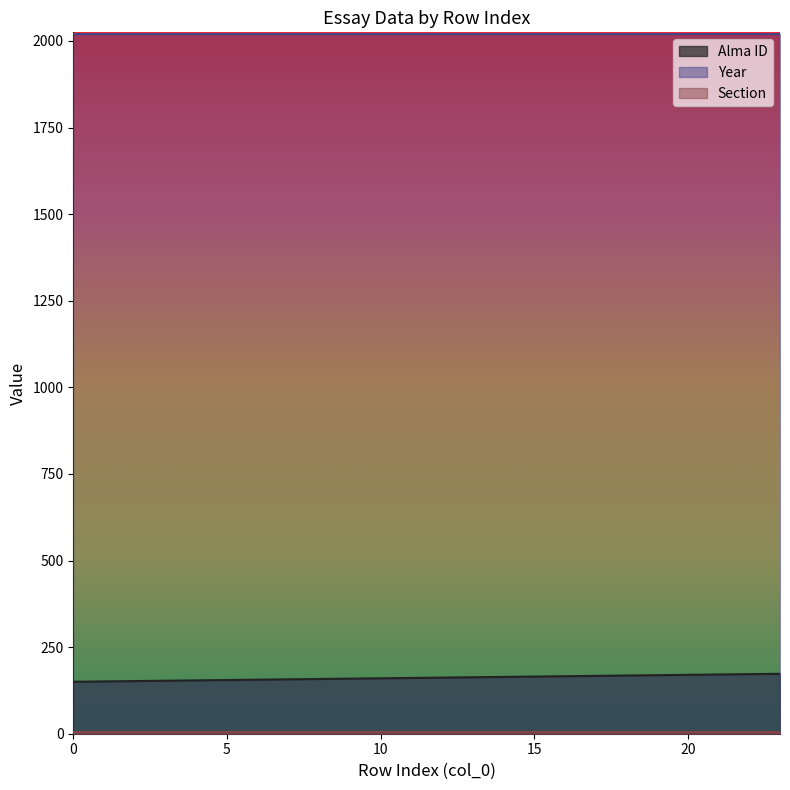

What are all the series names shown in the legend?

Alma ID, Year, Section